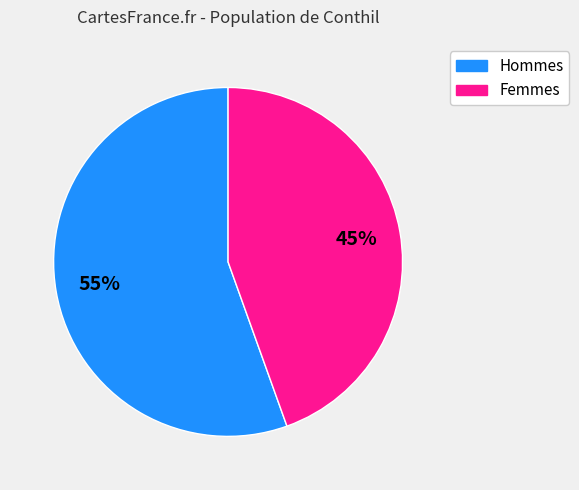

Does any single category account for the majority?

Yes